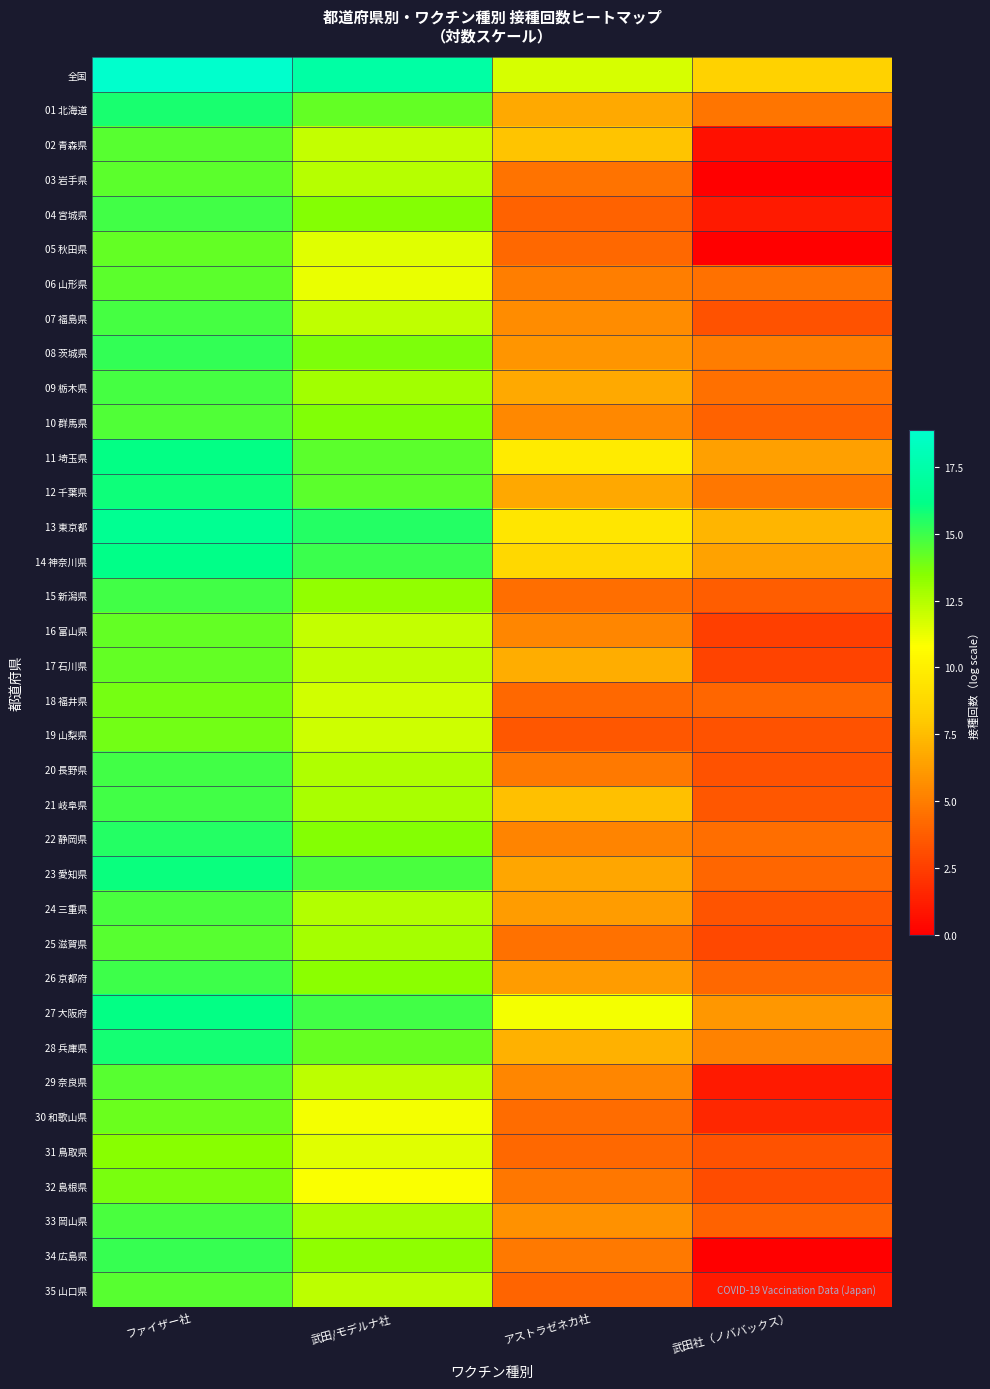

Which label corresponds to the smallest value in the chart?

武田社（ノババックス）